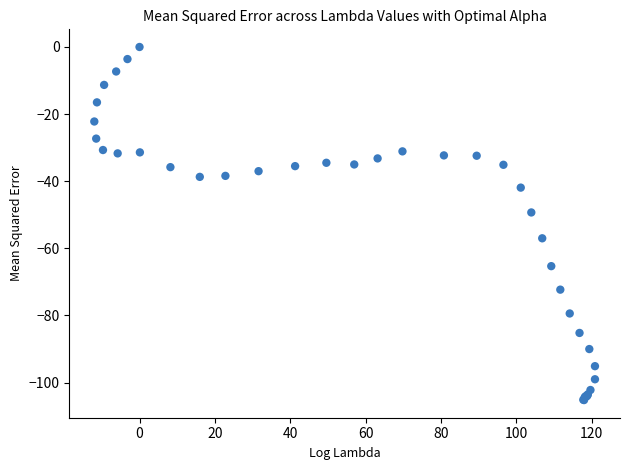

What Y value in the scatter plot is closest to -52?

-49.3